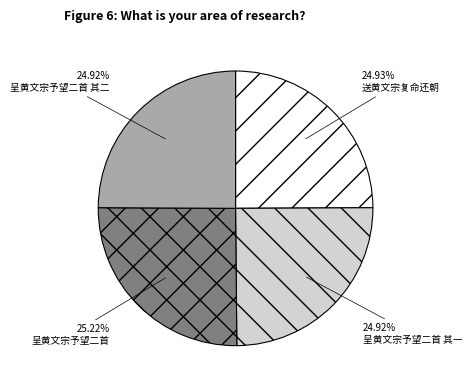

How many slices are in this pie chart?

4